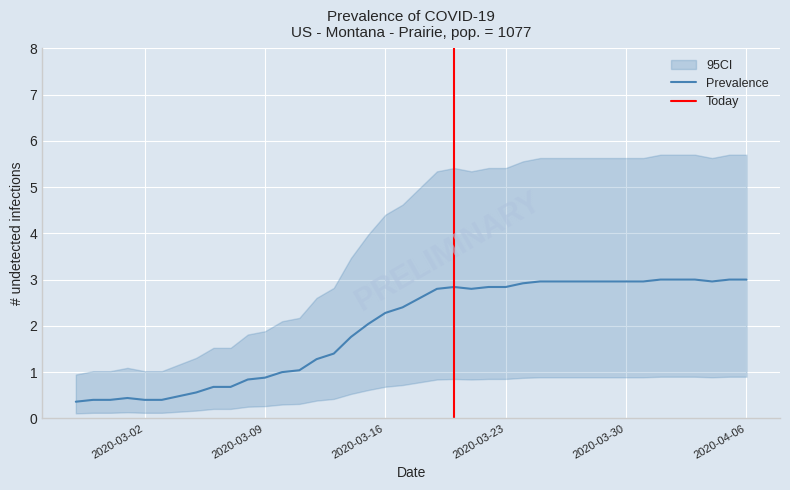

What is the minimum value for Prevalence?

0.4